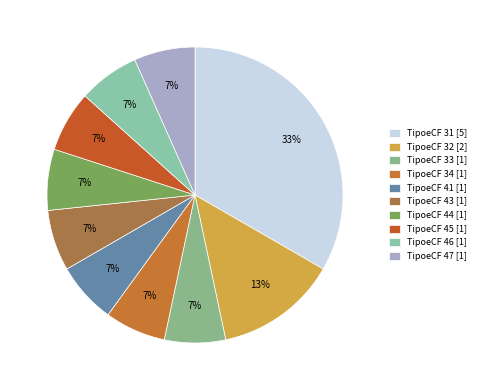

How many segments does this pie chart have?

10